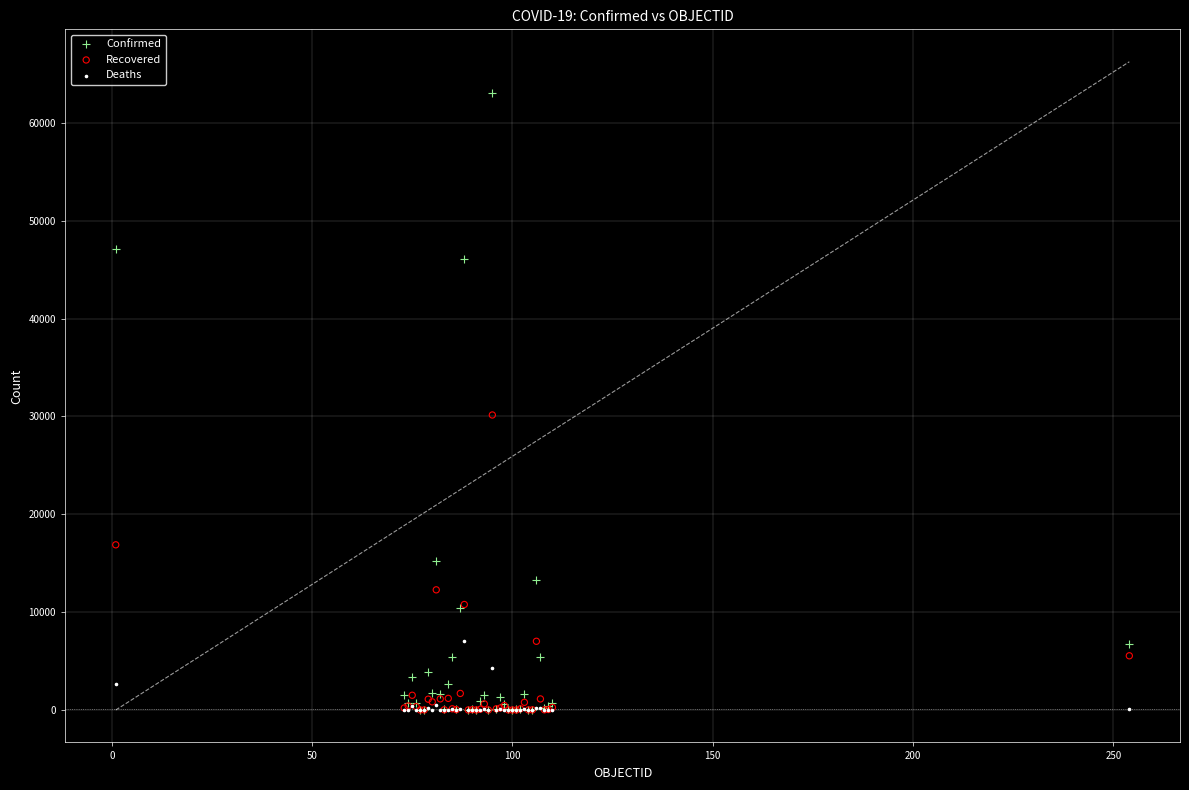

In the Confirmed series, what Y value is closest to 31553?

46134